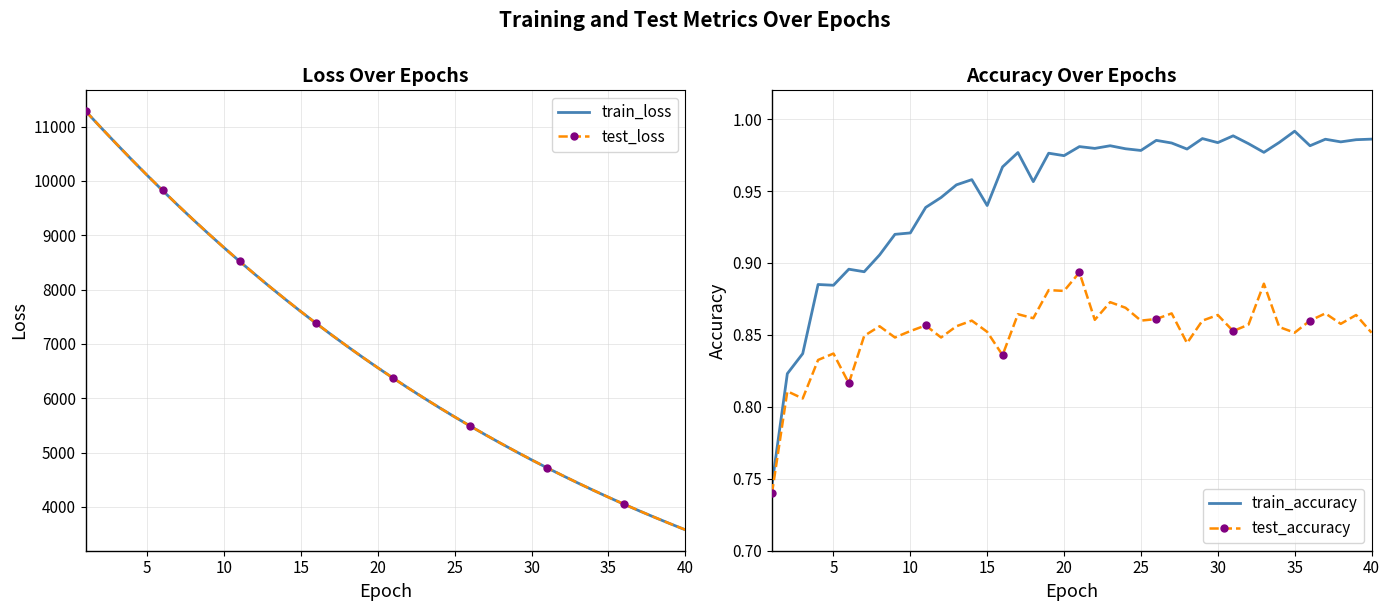

Reading left to right, list all the values displayed in this chart.

train_loss: 11282.5	10978.9	10681.0	10388.5	10103.0	9823.4	9550.5	9284.0	9024.0	8770.4	8522.9	8281.8	8046.6	7817.5	7594.3	7376.6	7164.6	6958.2	6757.0	6561.2	6370.5	6184.9	6004.2	5828.3	5657.1	5490.4	5328.3	5170.5	5017.0	4867.6	4722.2	4580.8	4443.3	4309.4	4179.2	4052.7	3929.5	3809.8	3693.4	3580.2
test_loss: 11283.3	10979.7	10682.3	10389.8	10104.6	9825.1	9552.1	9285.1	9025.7	8772.2	8524.5	8283.3	8048.2	7819.0	7596.0	7378.0	7165.6	6959.6	6758.2	6562.4	6371.6	6186.1	6005.4	5829.4	5658.3	5491.5	5329.5	5171.7	5018.0	4868.6	4723.2	4582.0	4444.2	4310.3	4180.1	4053.5	3930.4	3810.7	3694.2	3580.9
train_accuracy: 0.7	0.8	0.8	0.9	0.9	0.9	0.9	0.9	0.9	0.9	0.9	0.9	1.0	1.0	0.9	1.0	1.0	1.0	1.0	1.0	1.0	1.0	1.0	1.0	1.0	1.0	1.0	1.0	1.0	1.0	1.0	1.0	1.0	1.0	1.0	1.0	1.0	1.0	1.0	1.0
test_accuracy: 0.7	0.8	0.8	0.8	0.8	0.8	0.8	0.9	0.8	0.9	0.9	0.8	0.9	0.9	0.9	0.8	0.9	0.9	0.9	0.9	0.9	0.9	0.9	0.9	0.9	0.9	0.9	0.8	0.9	0.9	0.9	0.9	0.9	0.9	0.9	0.9	0.9	0.9	0.9	0.9